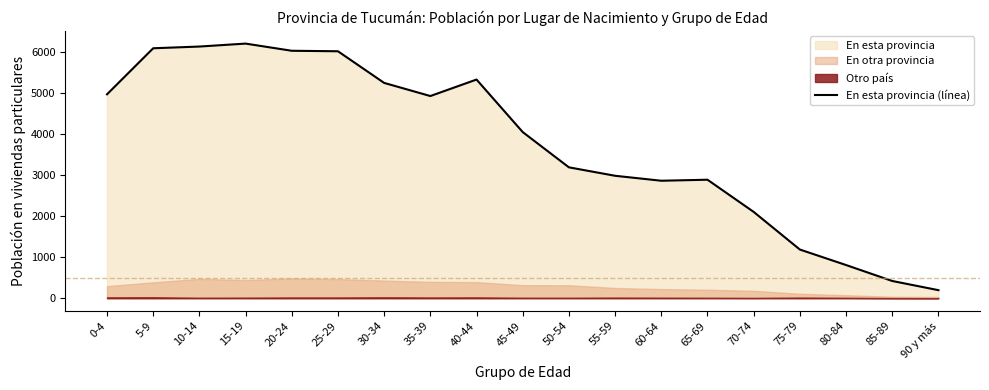

At which label is the value closest to 3203?

50-54